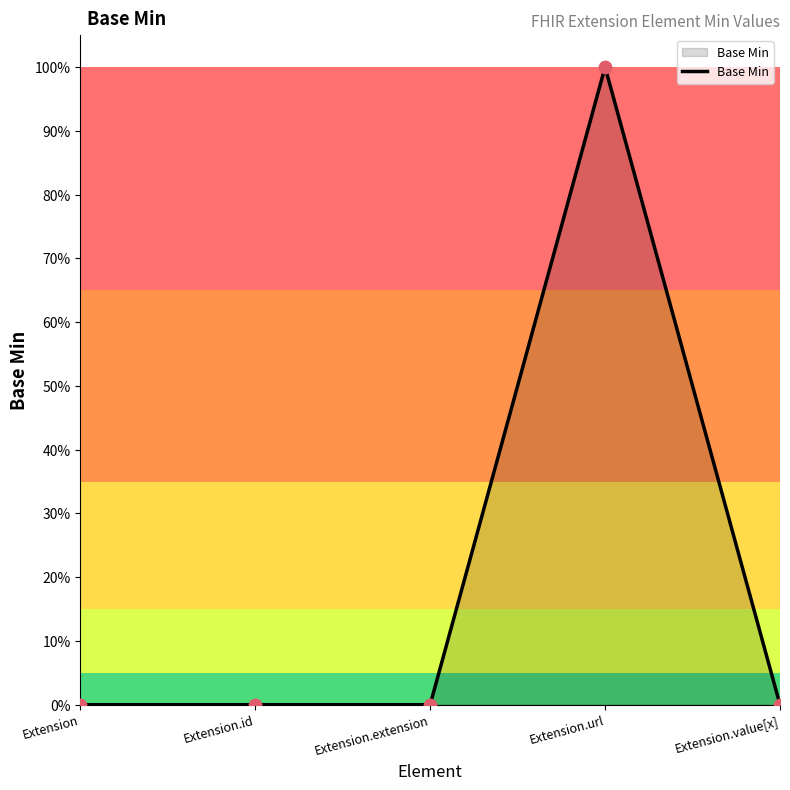

Between Extension and Extension.id, which is larger?

Extension